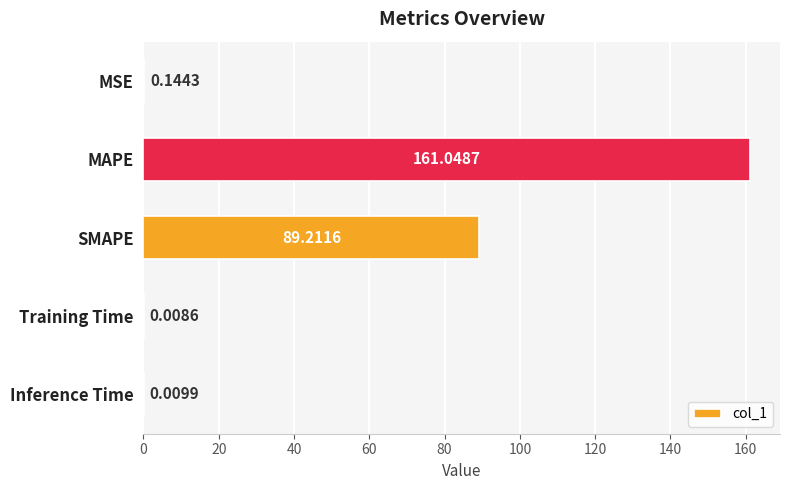

At which label is the value closest to 80?

SMAPE